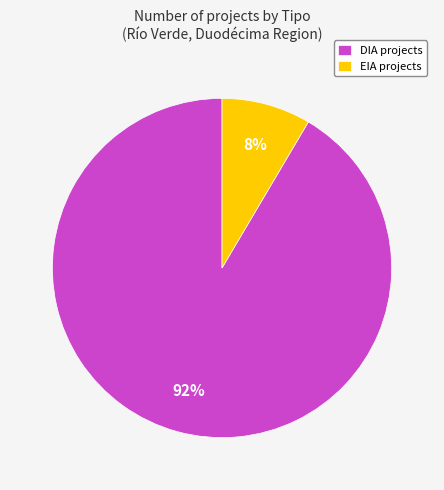

Is there a majority slice in this chart?

Yes